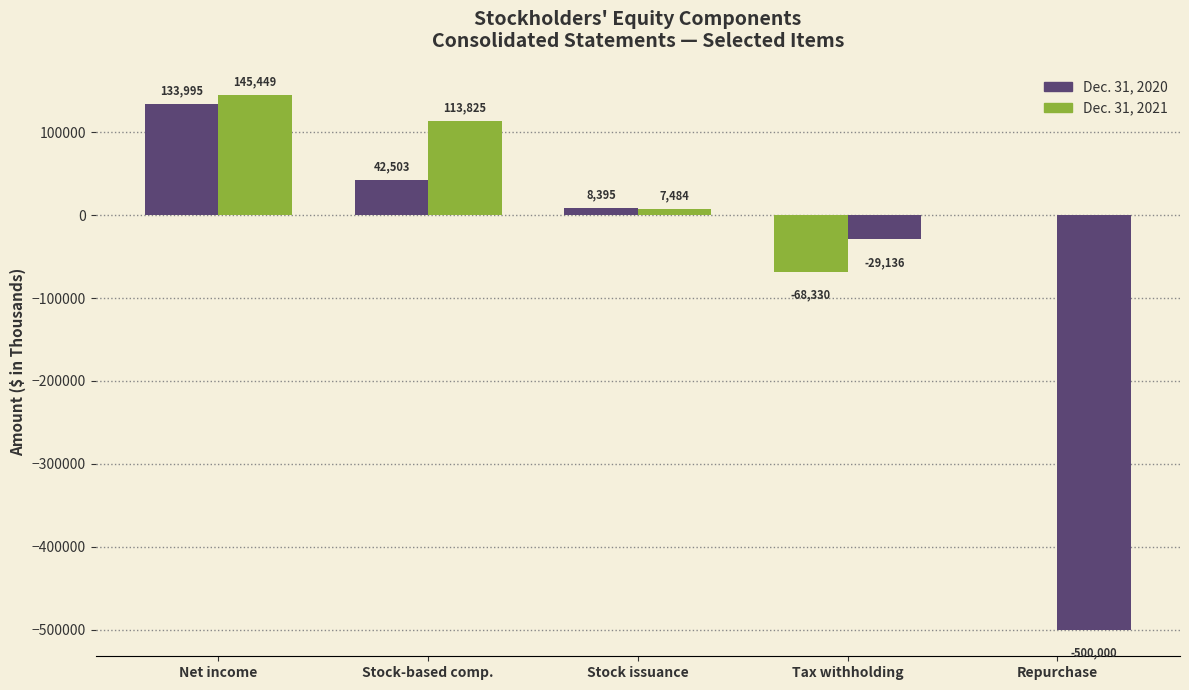

Are the bars horizontal?

No